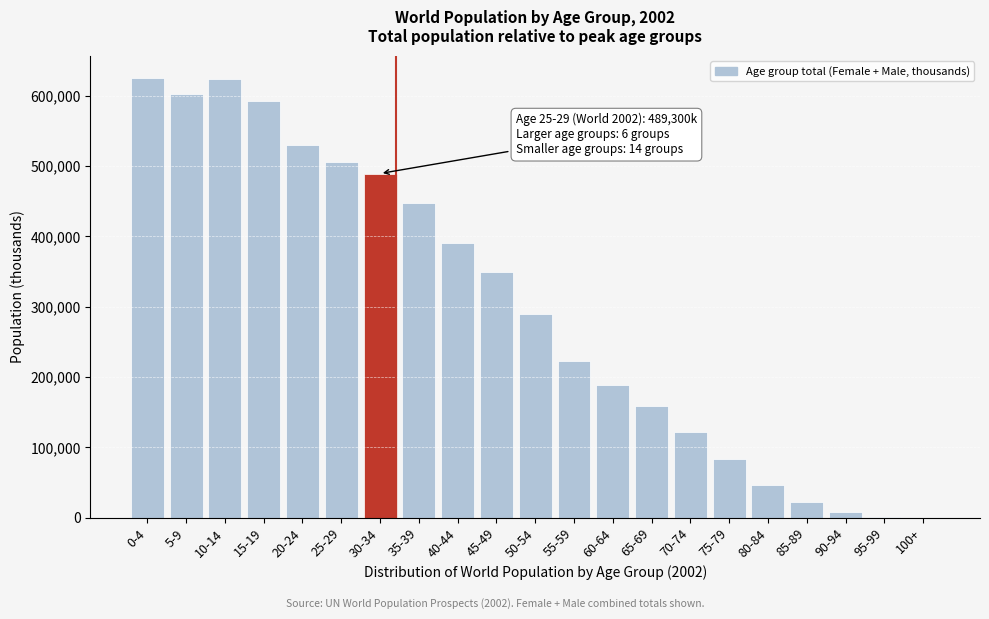

At which label is the value closest to 312753?

50-54